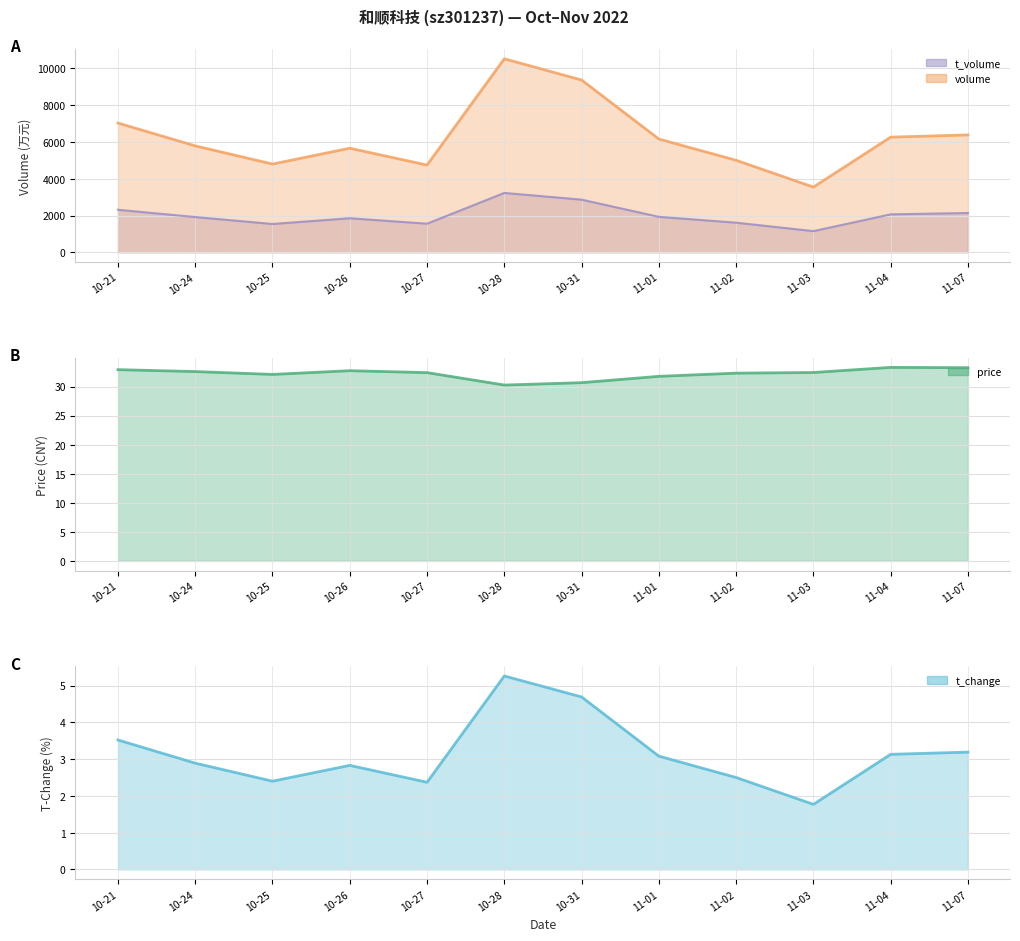

True or false: volume line has a value of 2341.8 at 11-01.

False